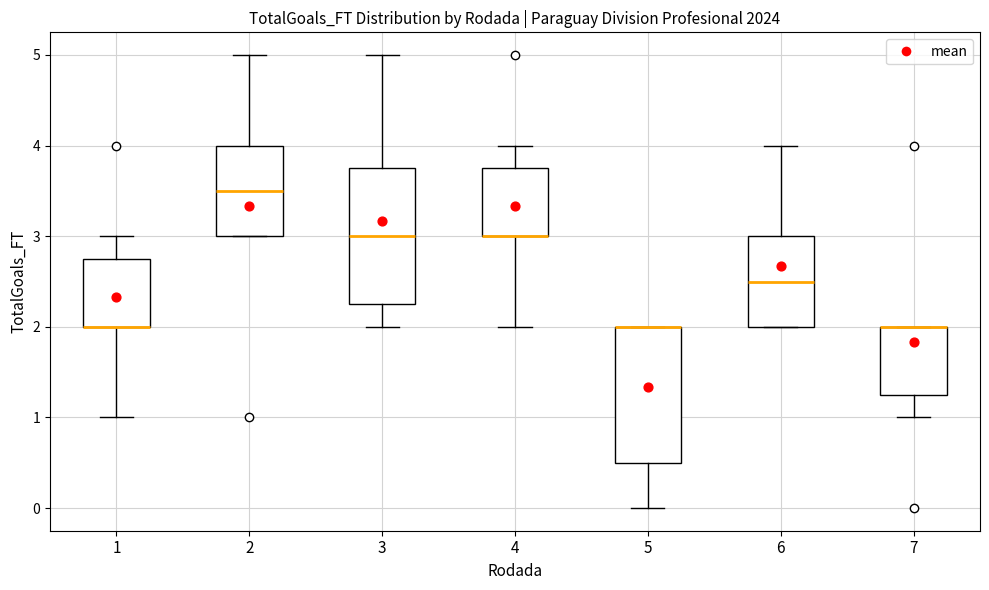

Where is the lower edge of the box at x = 6 on the y-axis? The values are not printed on the chart, so give them approximately, as read against the axis.

2.0